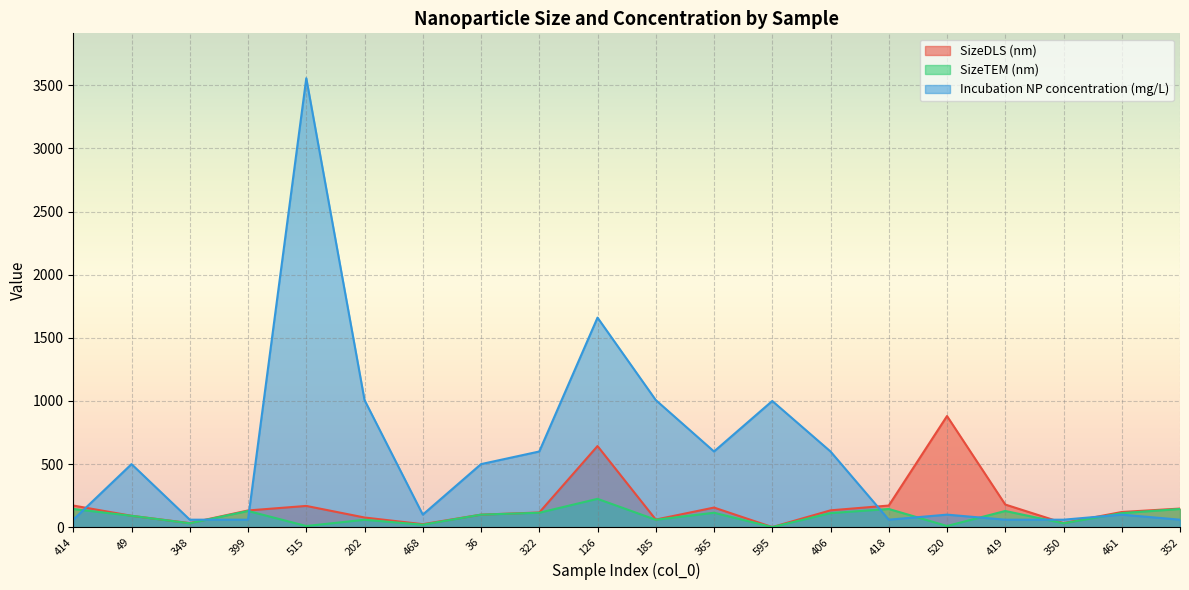

Where does the SizeDLS (nm) series first go above 133?

414